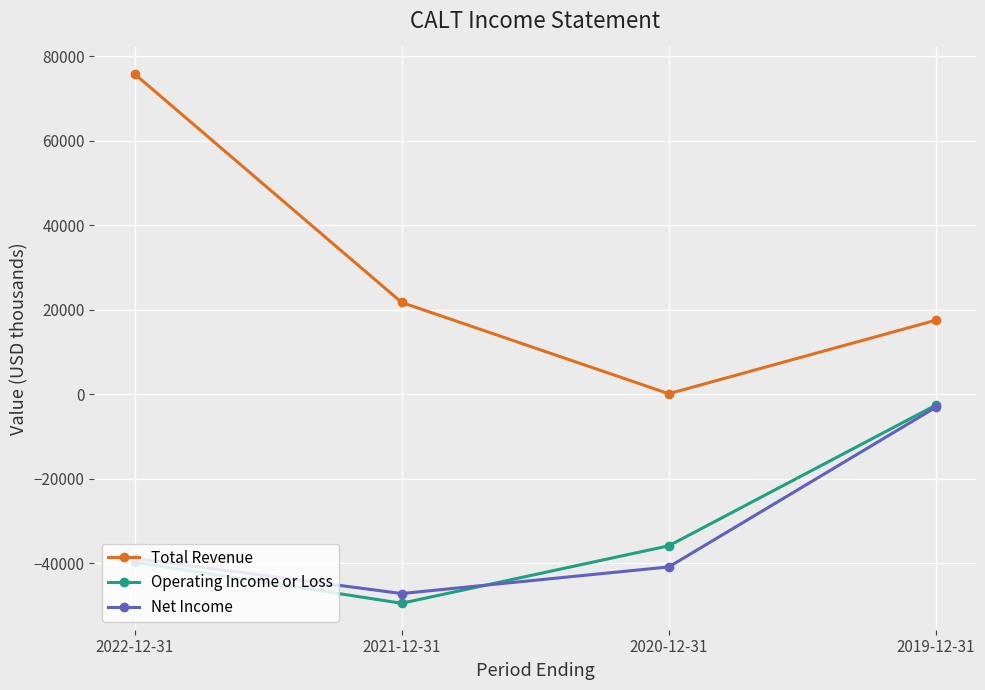

True or false: Operating Income or Loss and Total Revenue cross at least once.

False